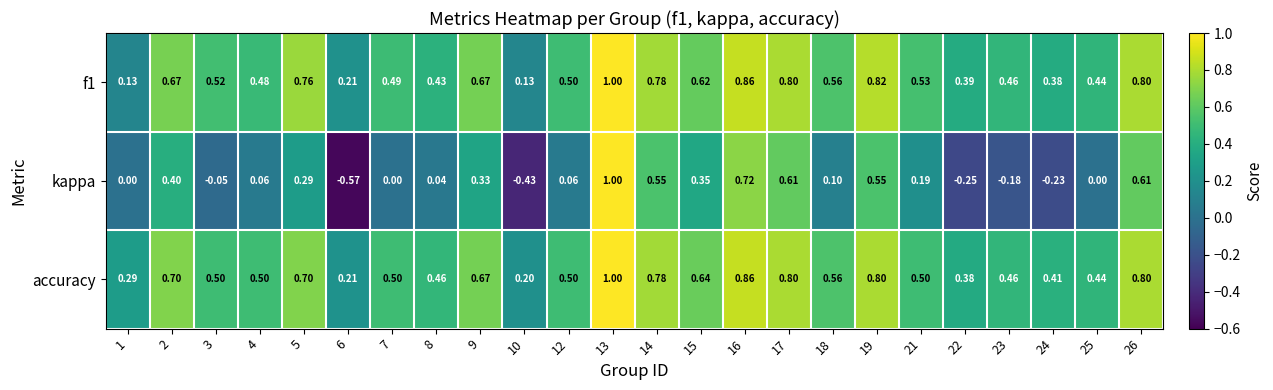

How many distinct data groups are displayed?

3